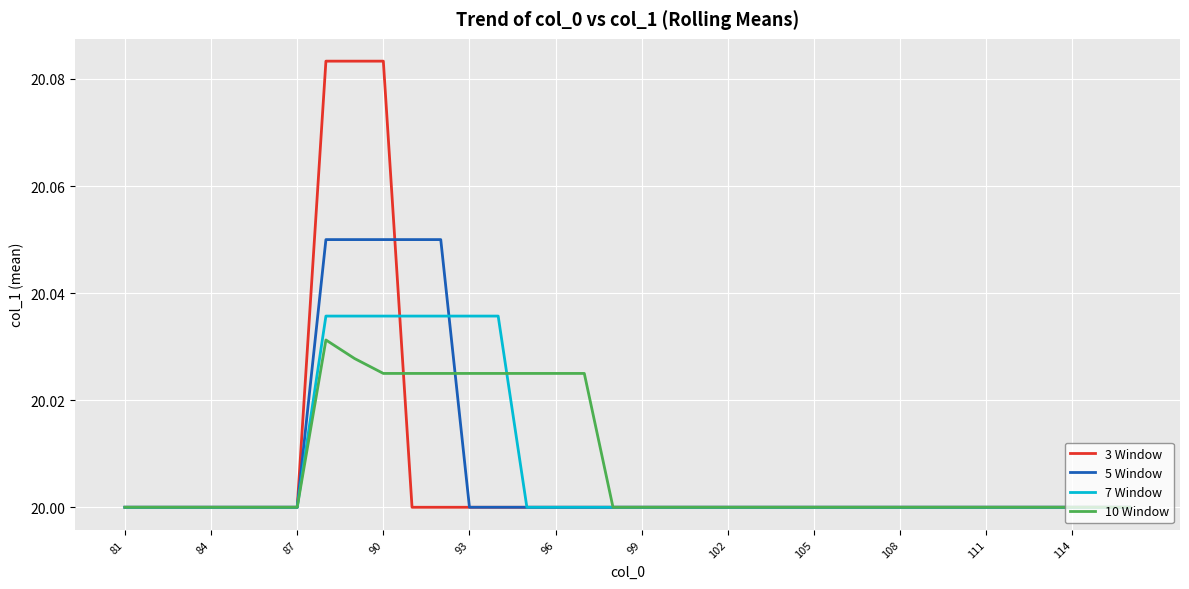

Does the chart have visible grid lines?

Yes